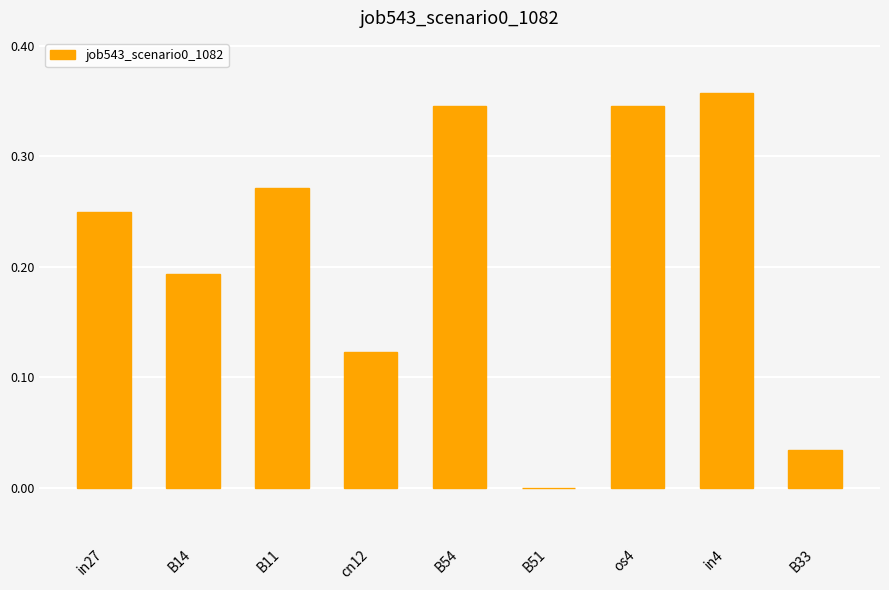

Is it true that the value at B33 is 0.0?

True